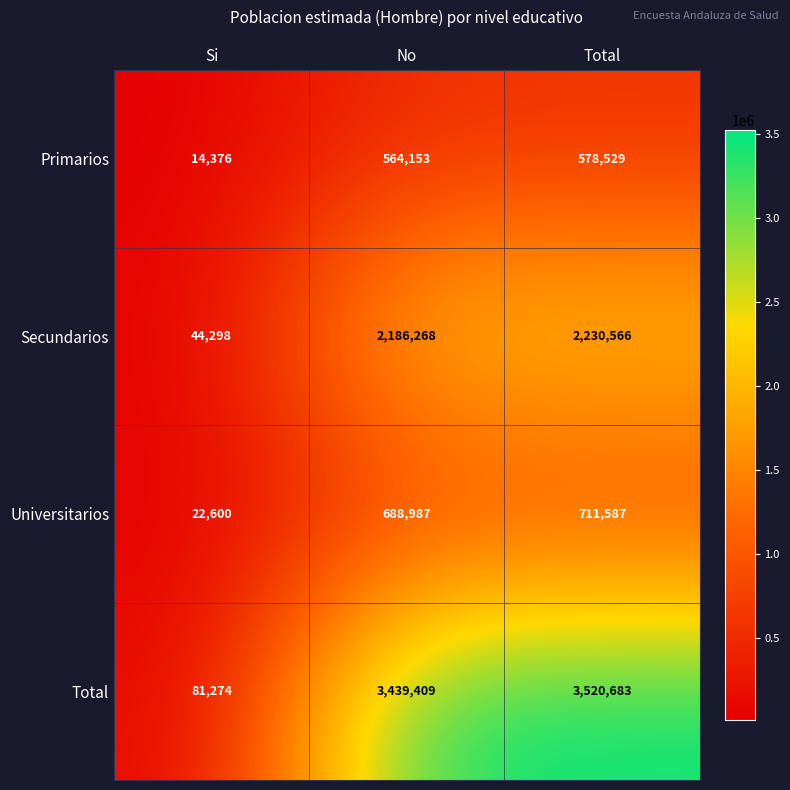

Reading left to right, what are all the values shown in this chart?

Primarios: Si=14376	No=564153	Total=578529
Secundarios: Si=44298	No=2186268	Total=2230566
Universitarios: Si=22600	No=688987	Total=711587
Total: Si=81274	No=3439409	Total=3520683